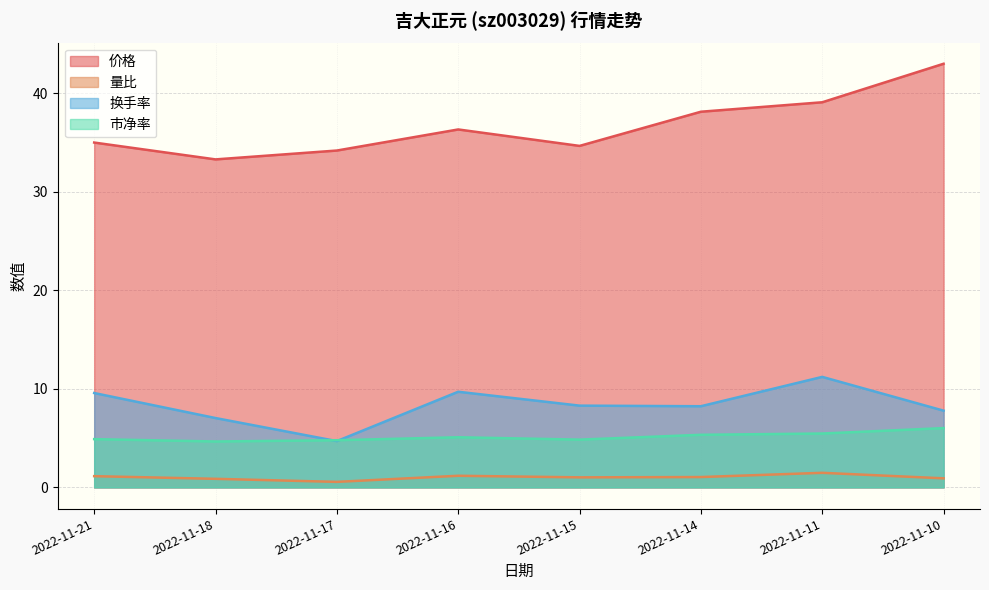

True or false: 换手率 and 量比 intersect in this chart.

False